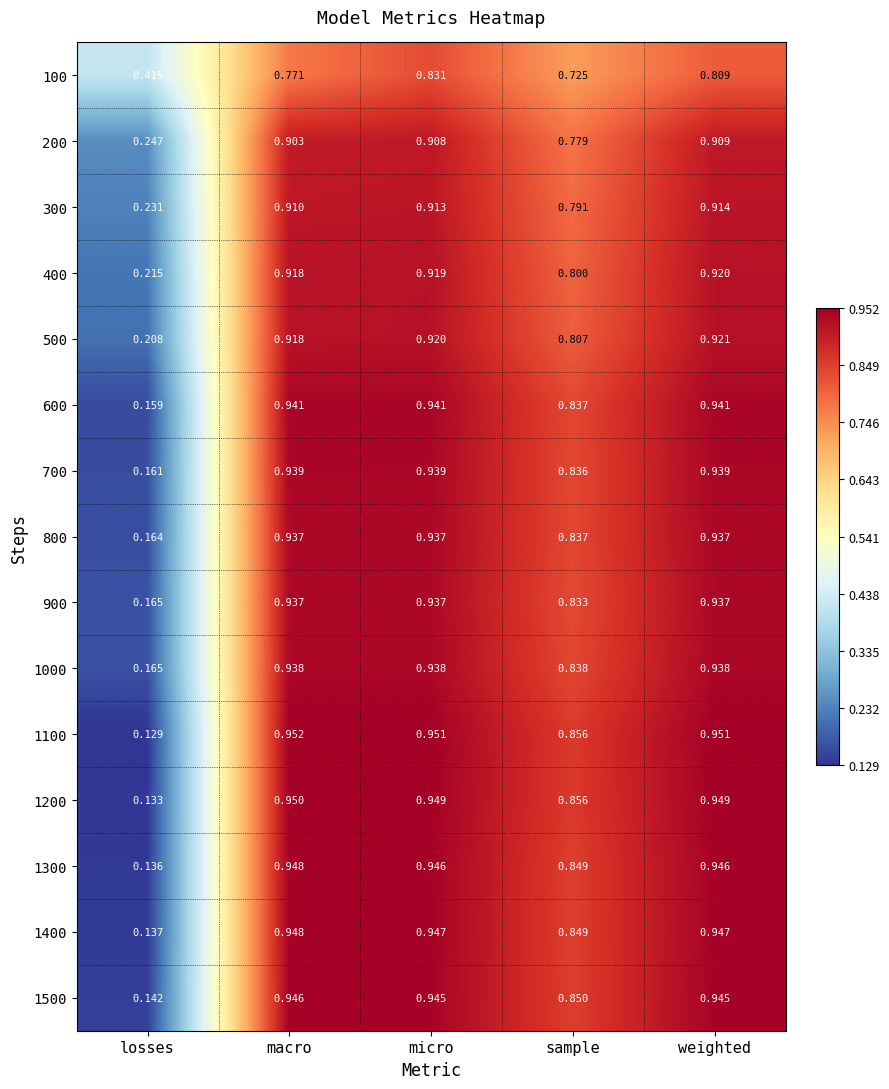

At which label does 1100 reach its peak?

macro